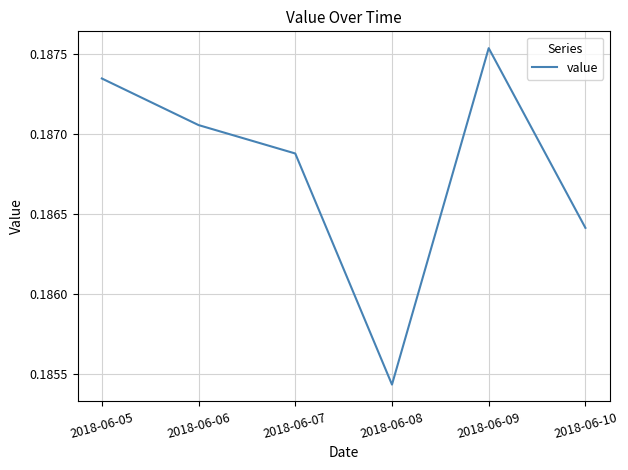

Which label corresponds to the smallest value in the chart?

2018-06-08